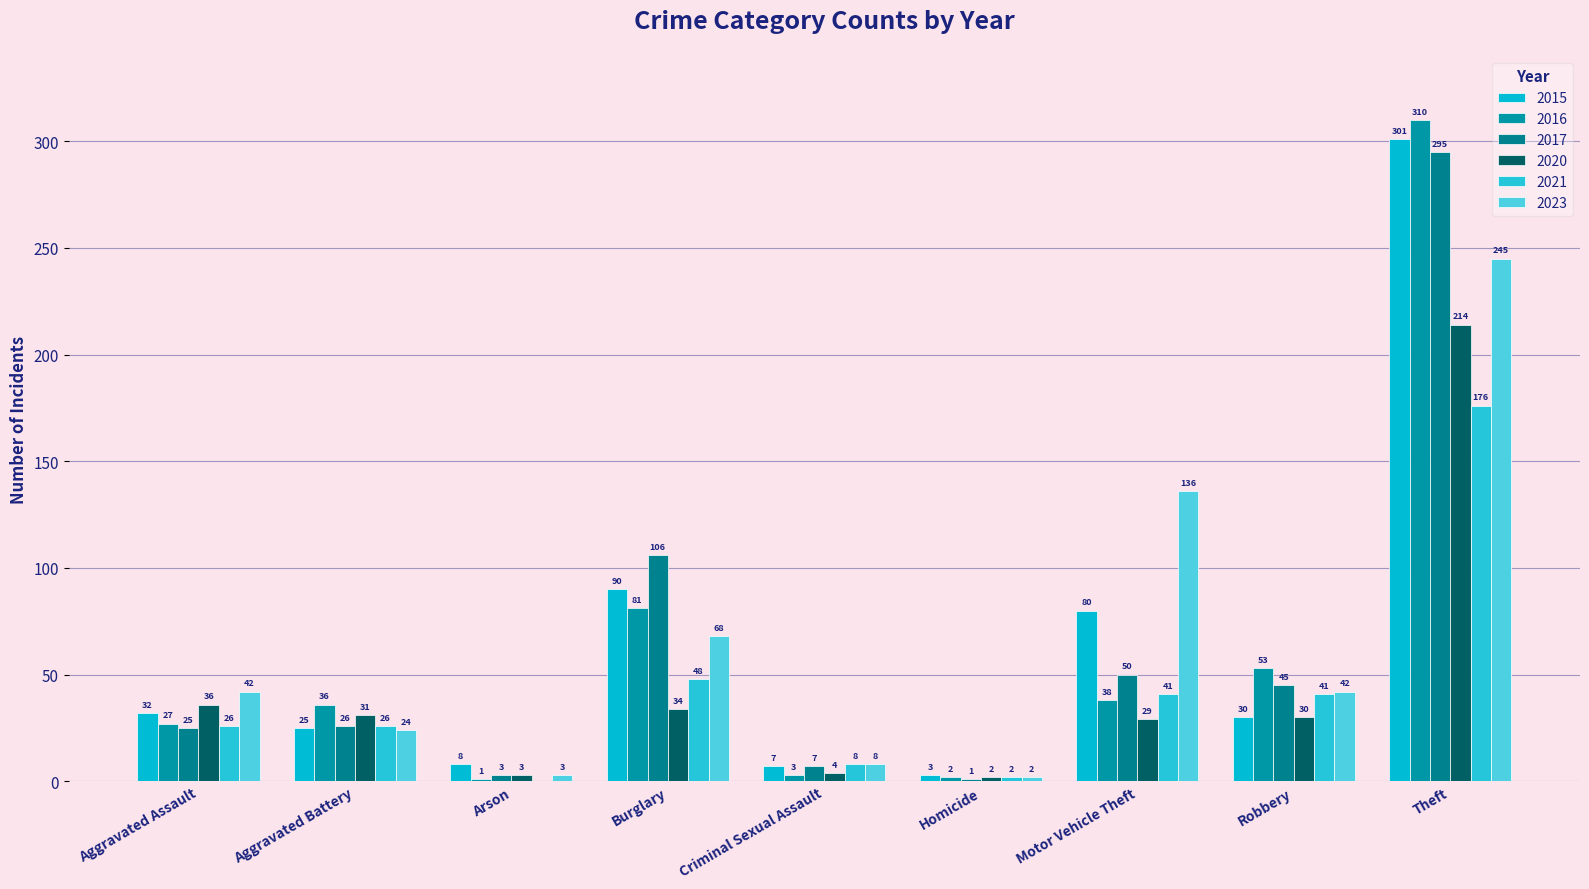

The value of 2020 at Aggravated Assault is 36. True or false?

True